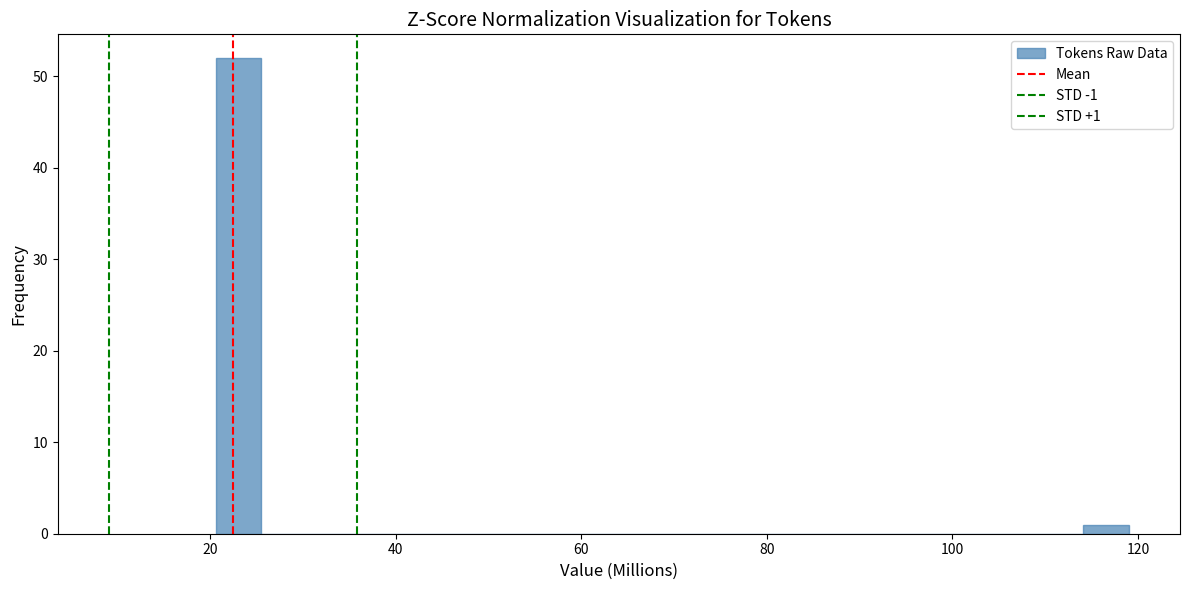

Read against the x-axis, roughly where is the centre of the tallest bar?

24